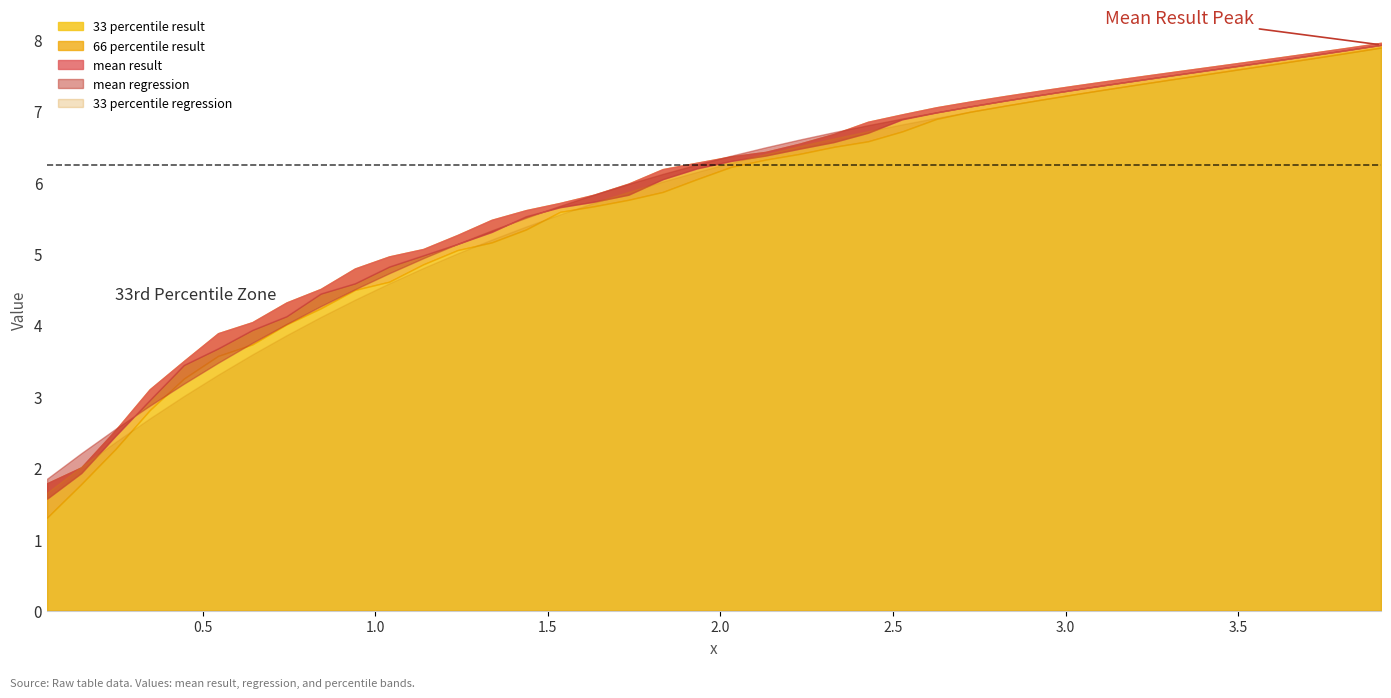

What is the average value of the 33 percentile regression series?

5.7